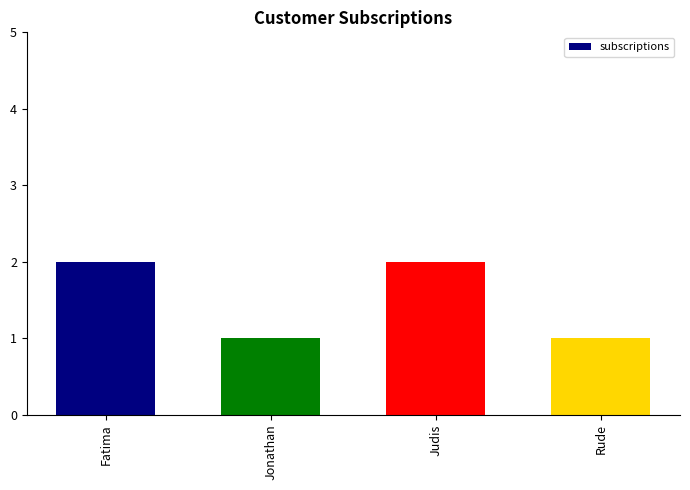

True or false: the data shows 3 at Judis.

False